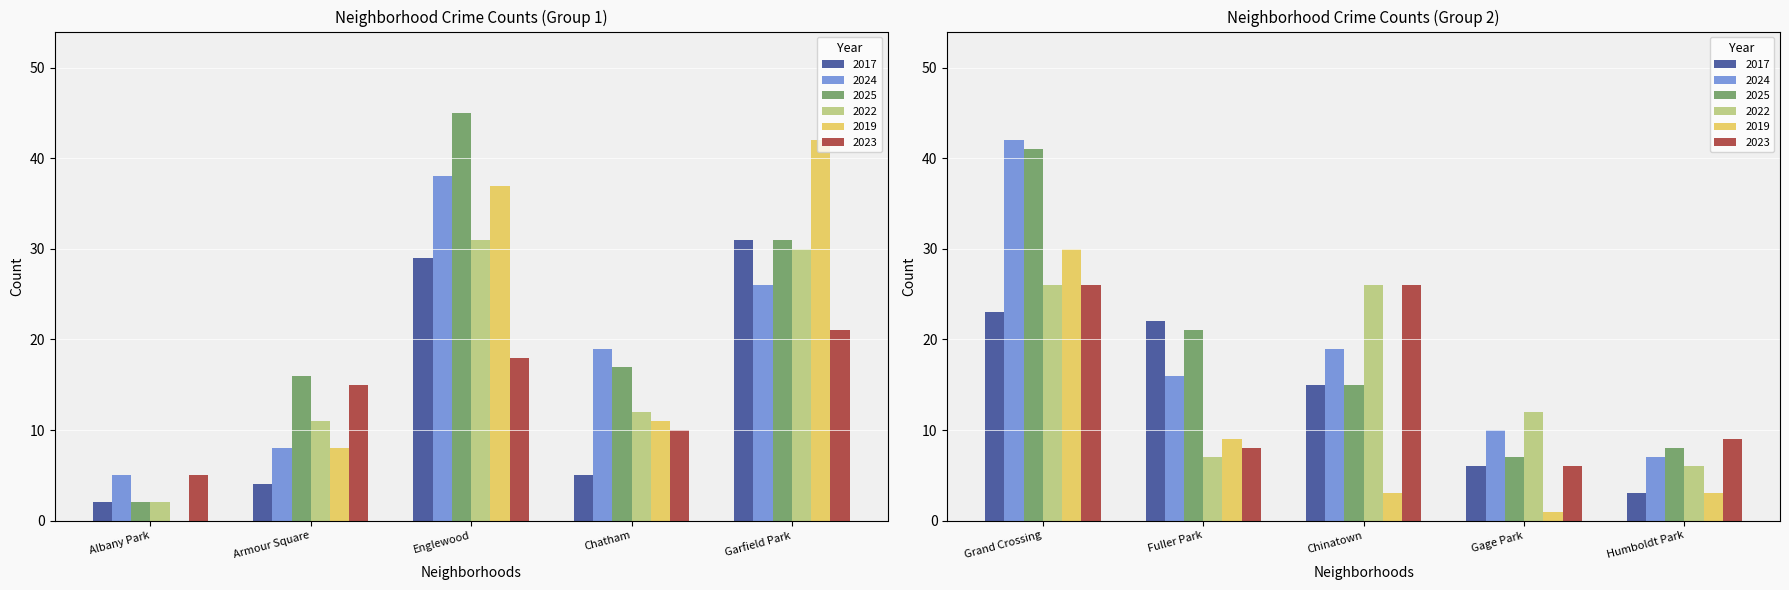

Where does the 2017 series first go above 15?

Englewood